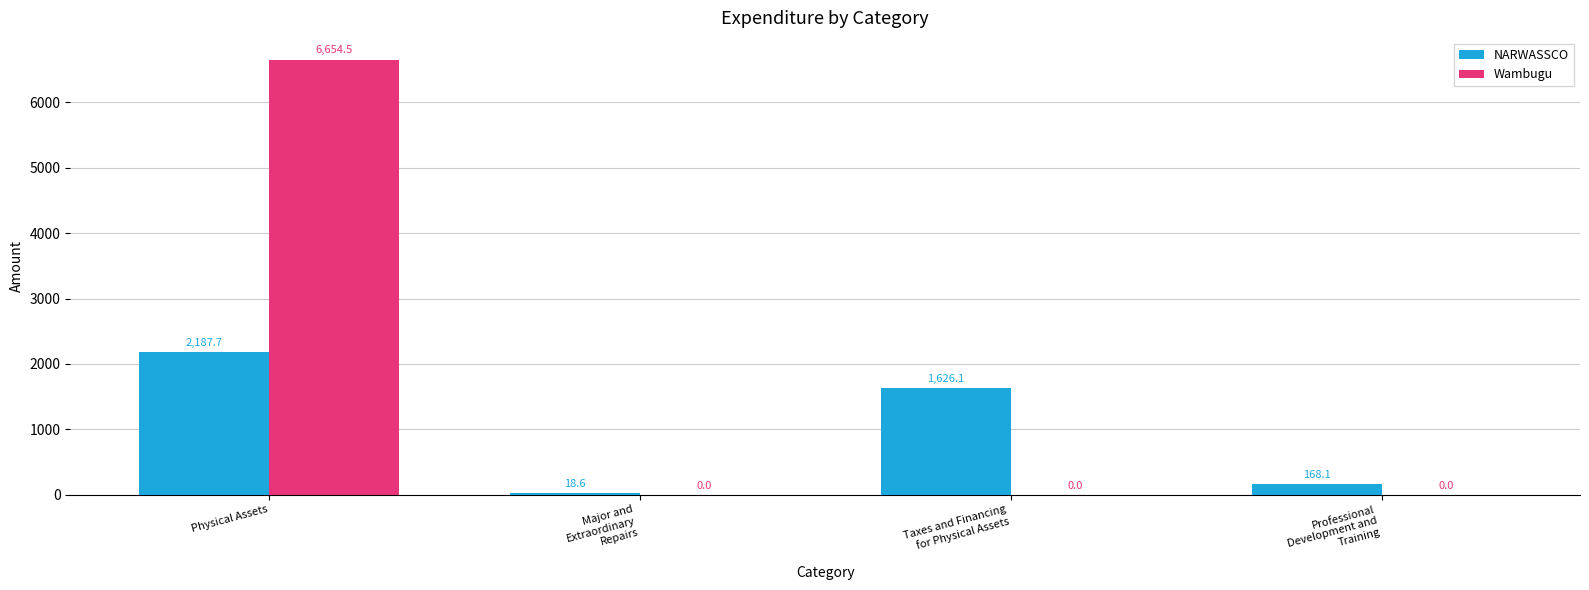

What is the sum of the Wambugu values at Professional
Development and
Training and Physical Assets?

6654.5